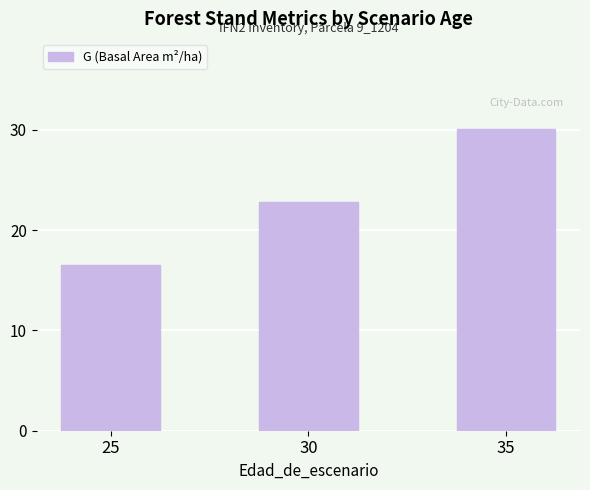

What is the maximum value shown in the chart?

30.1